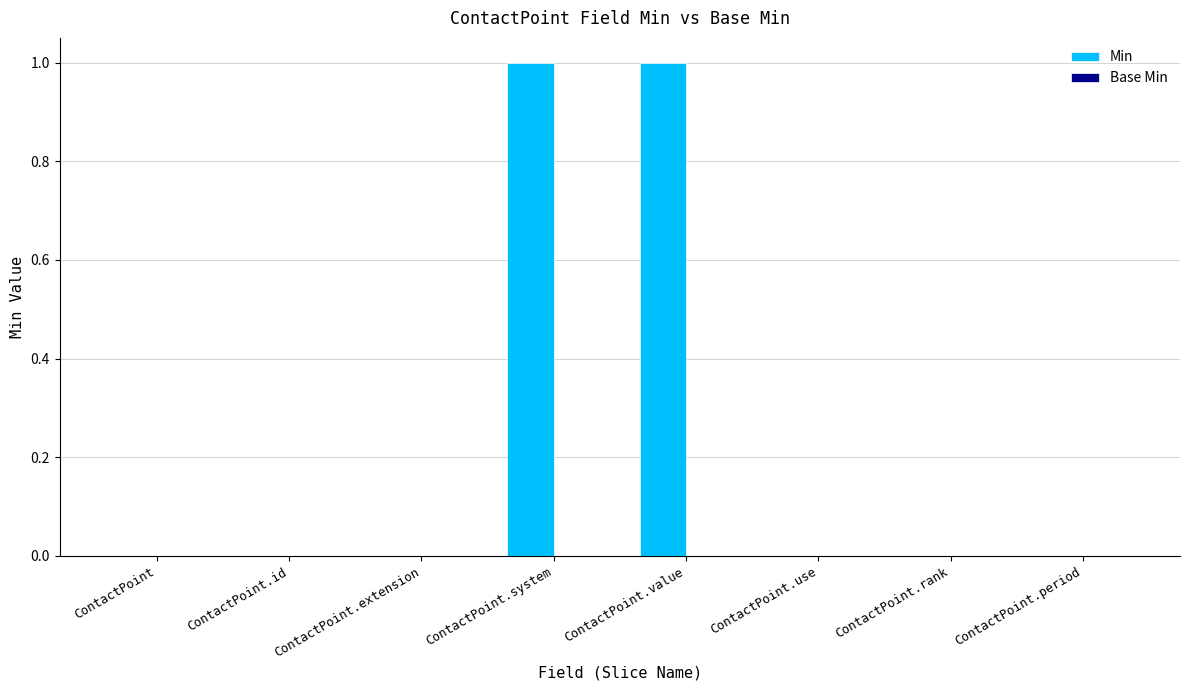

The value at ContactPoint.period is 0. True or false?

True